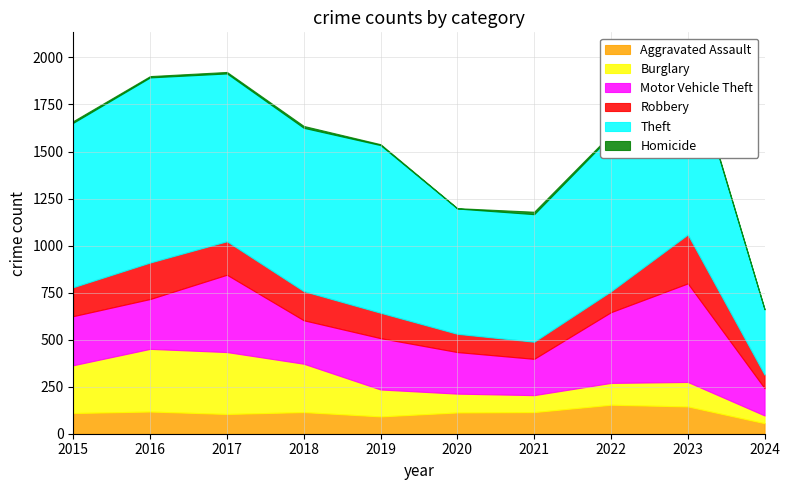

What is the sum of all Theft values?

7990